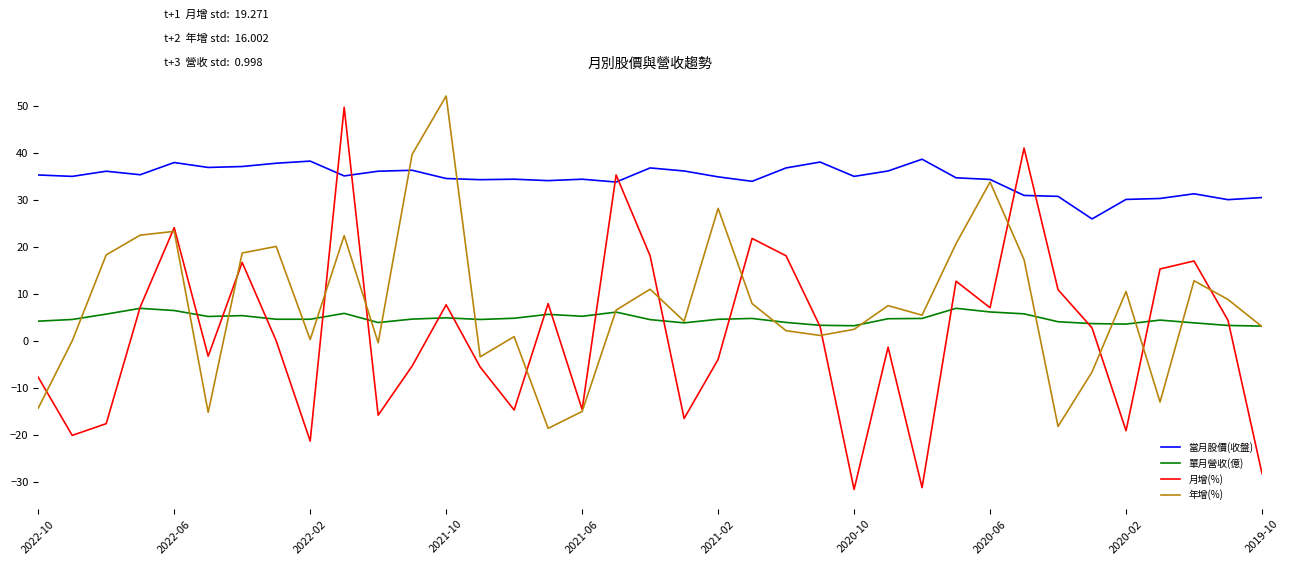

Which series has the widest spread of values?

月增(%)